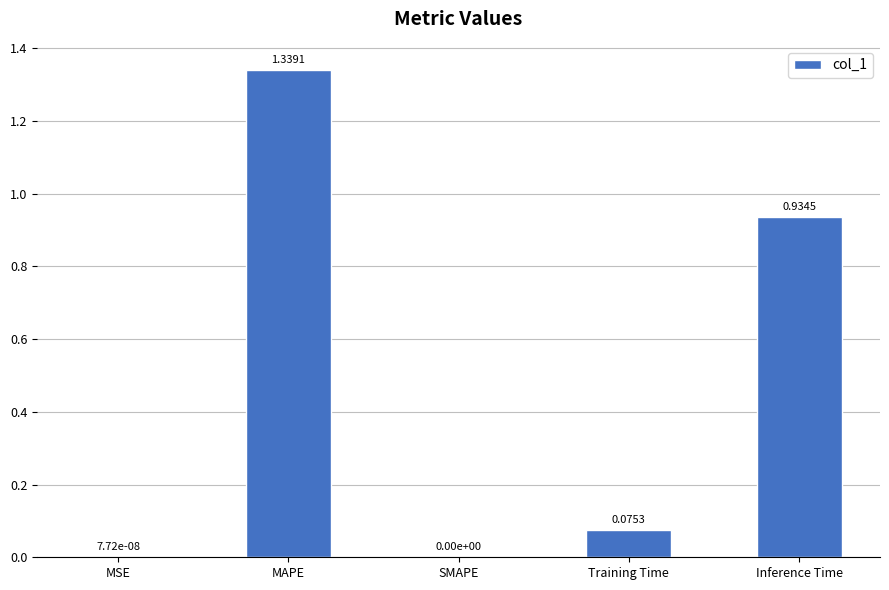

What is the sum of all values?

2.3